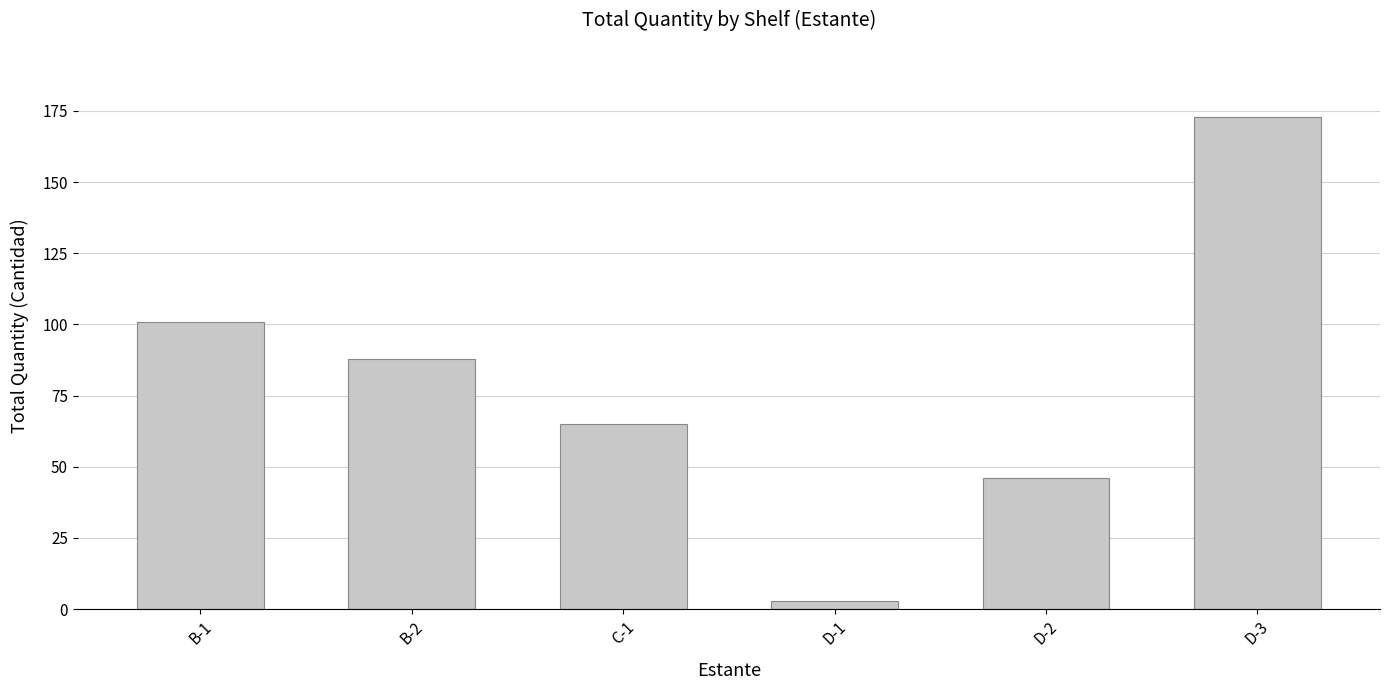

How many bars are there in total?

6